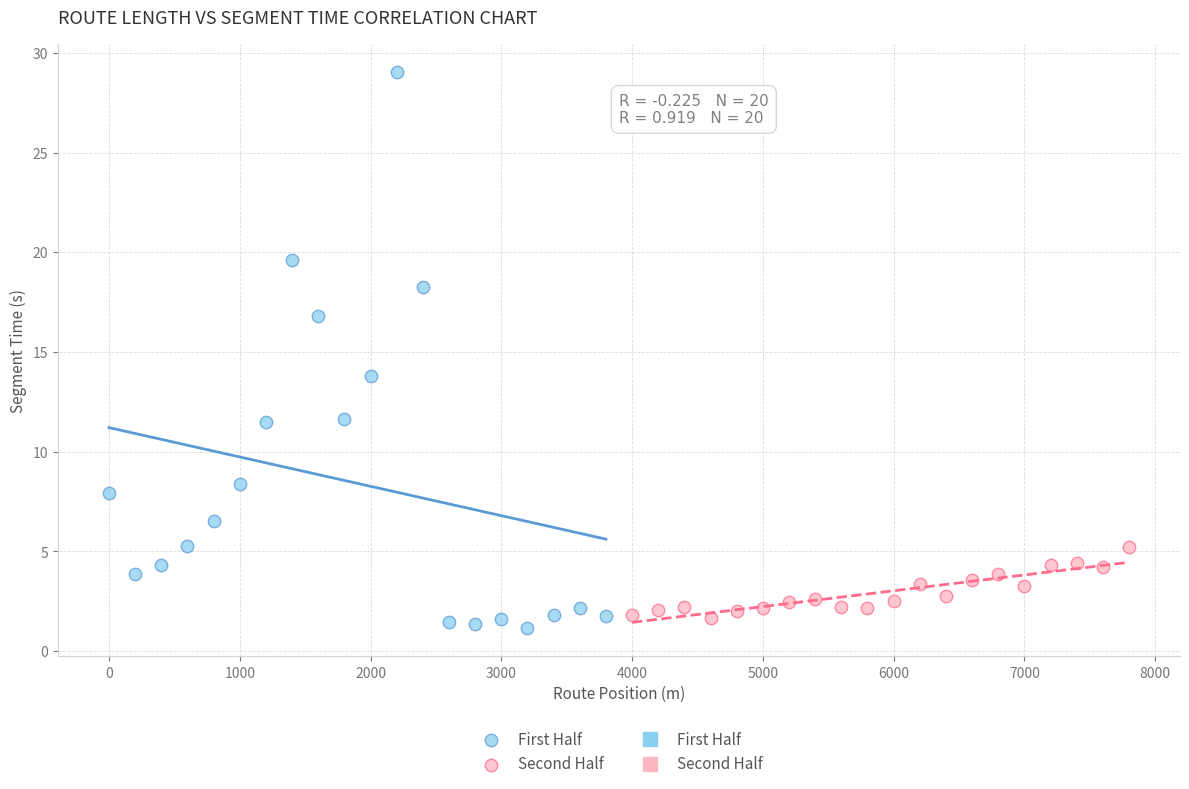

Which series has the widest spread of Y values?

First Half